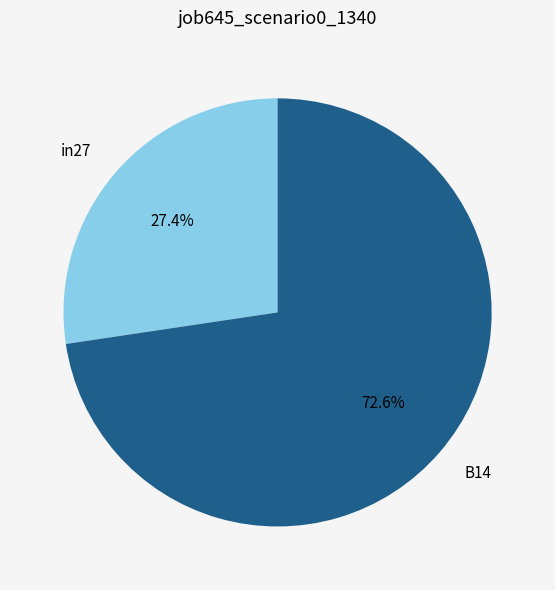

To the nearest percent, what is the average slice percentage?

50%